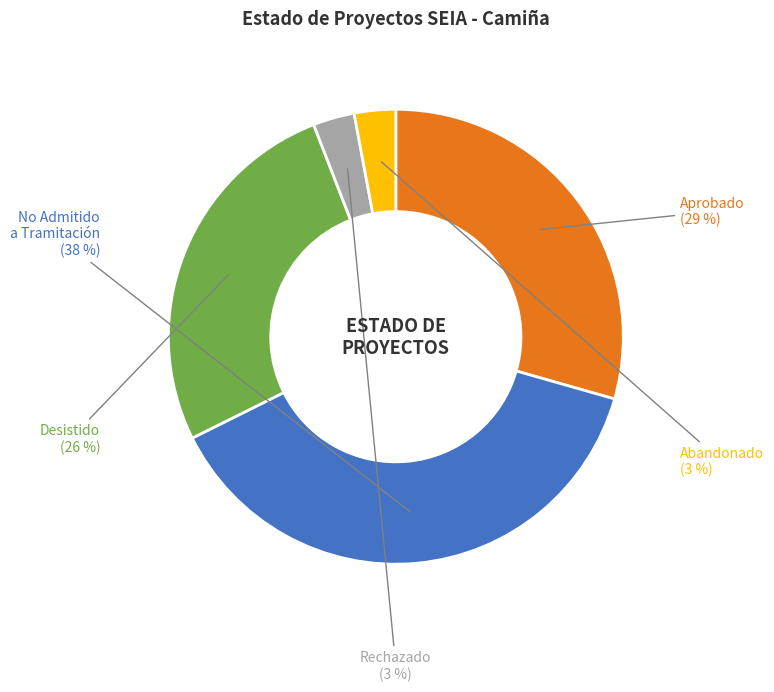

Approximately how many times larger is the value at Desistido compared to No Admitido a Tramitación?

0.7